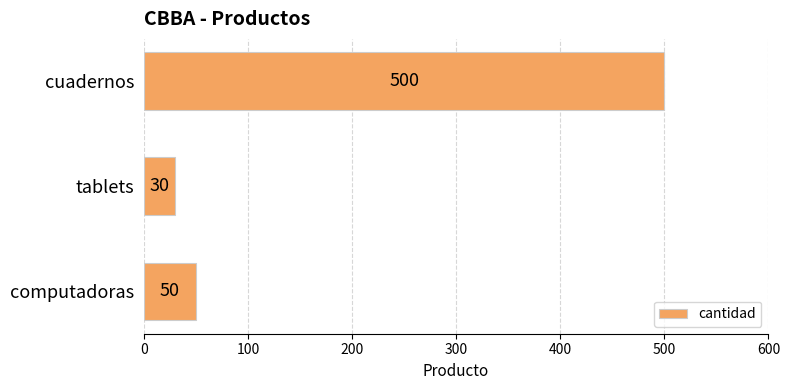

True or false: the data shows 30 at tablets.

True